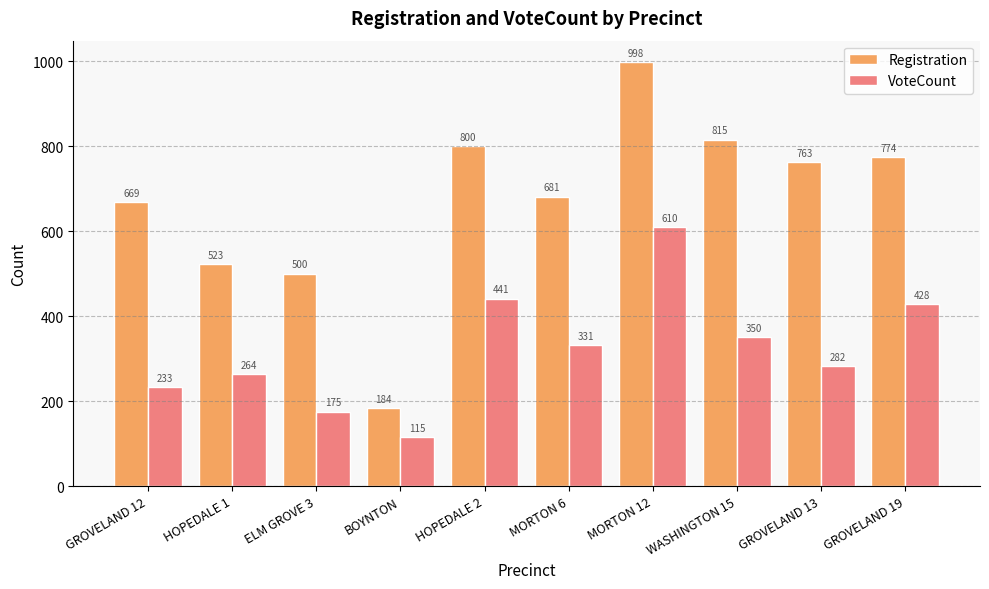

What is the label of the 1st bar from the right?

GROVELAND 19